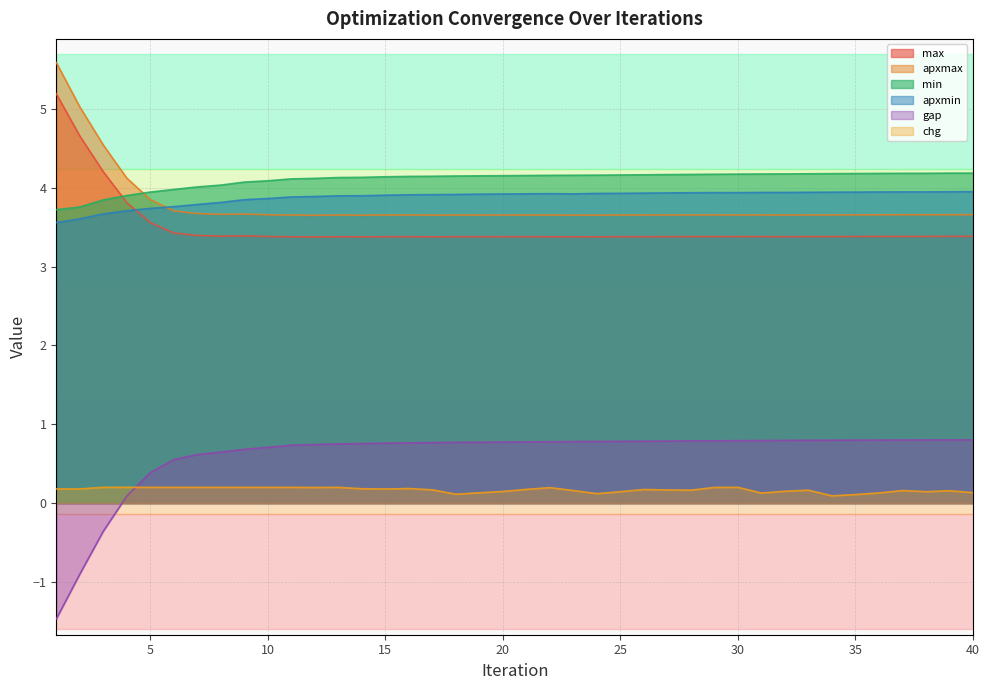

Where is max nearest to the value 4?

4